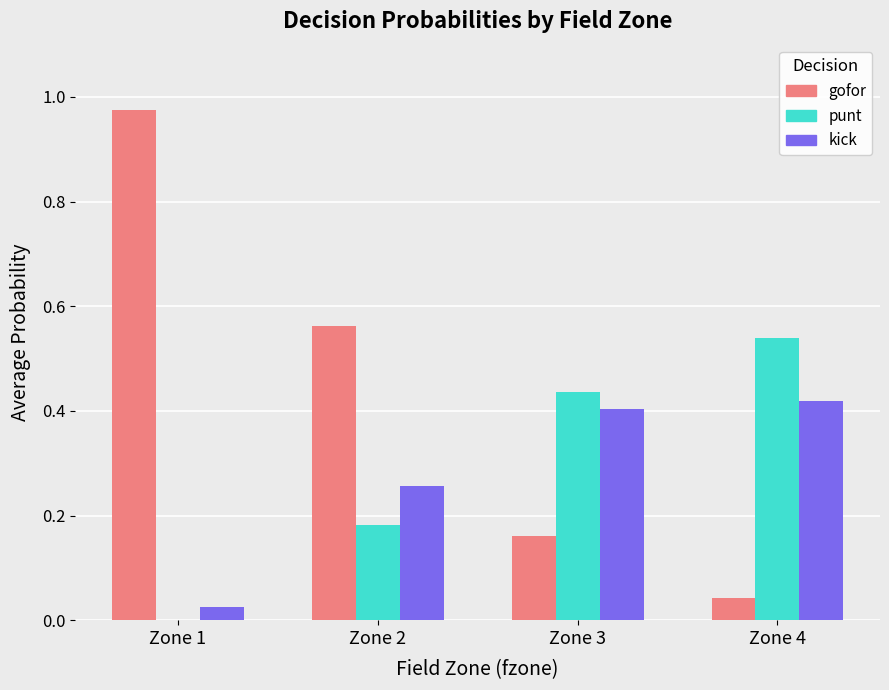

Is it true that gofor equals 1.6 at Zone 1?

False